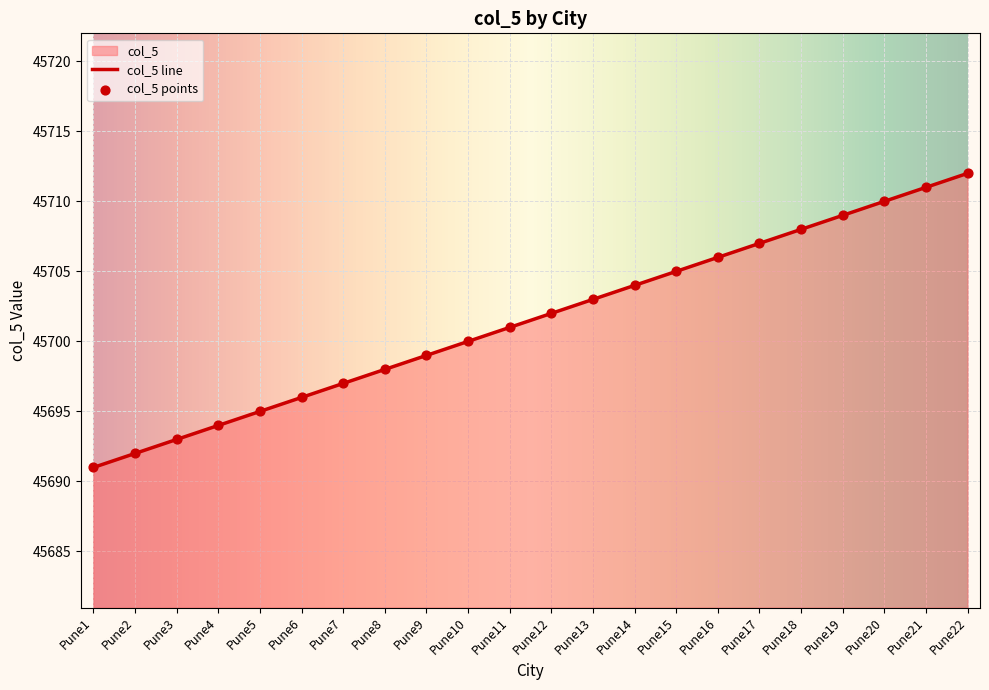

Approximately how many times larger is the value at Pune22 compared to Pune12?

1.0